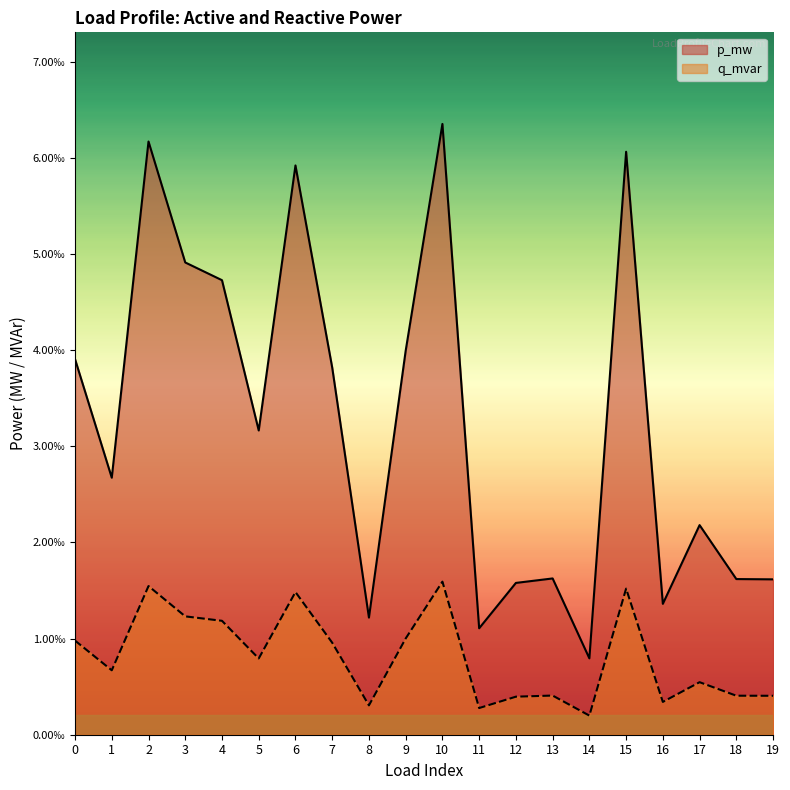

At how many categories does at least one series exceed 0?

20